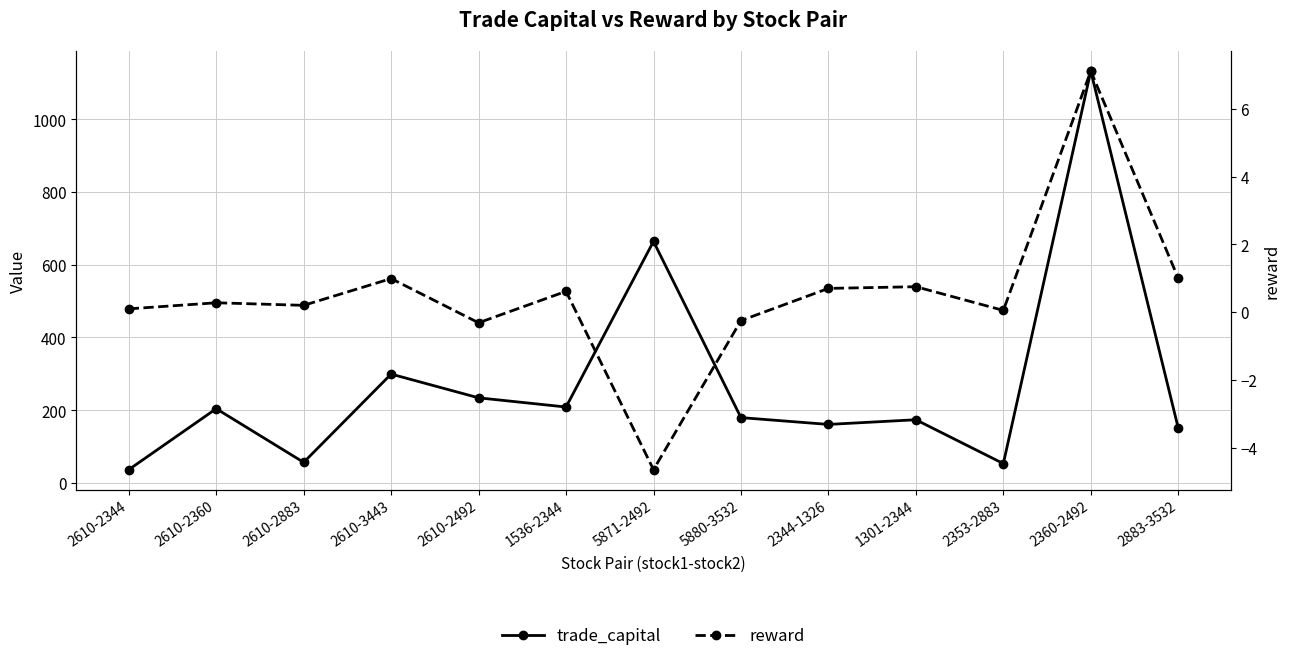

What are all the series names shown in the legend?

trade_capital, reward